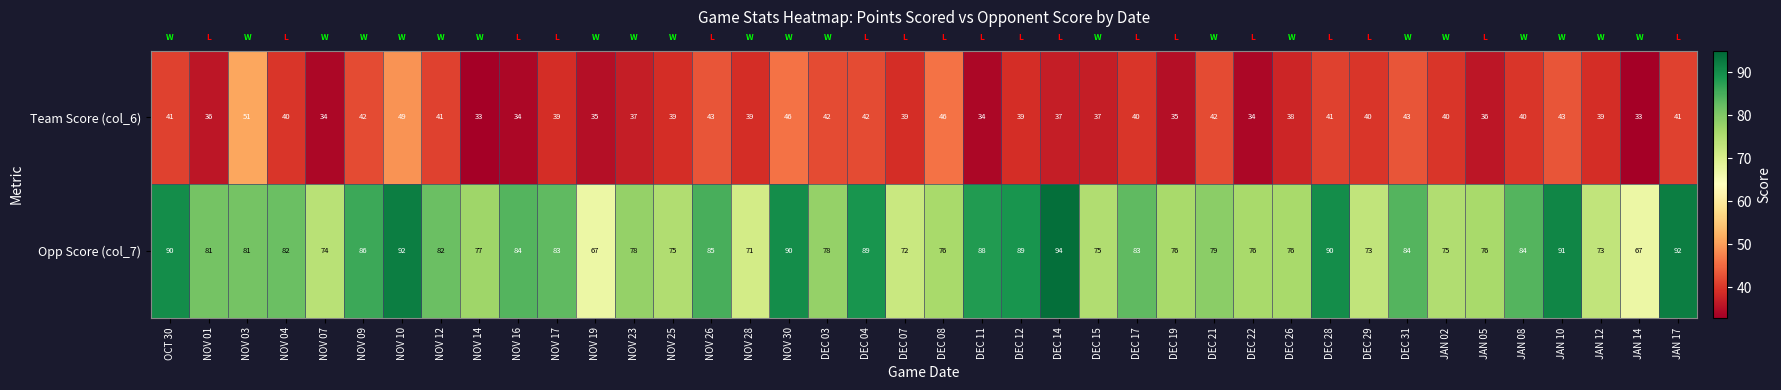

Is the value of Opp Score (col_7) at DEC 07 greater than the value of Team Score (col_6) at NOV 14?

Yes